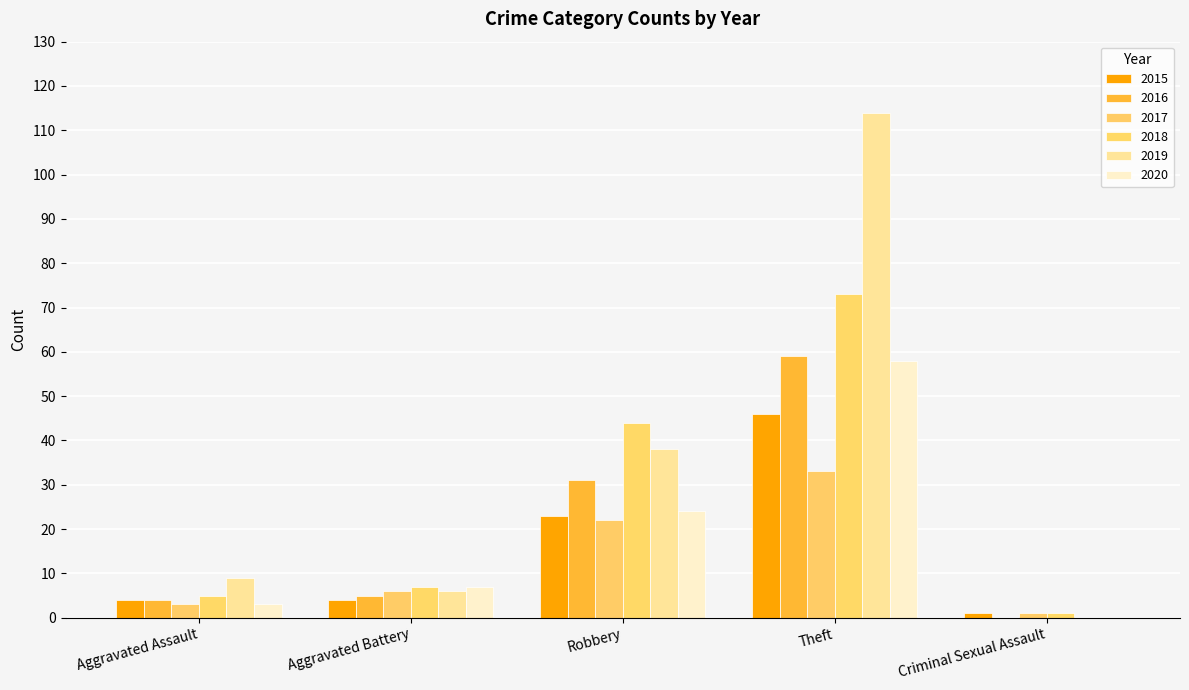

Reading left to right, transcribe all the data shown in this chart.

2015: 4	4	23	46	1
2016: 4	5	31	59	0
2017: 3	6	22	33	1
2018: 5	7	44	73	1
2019: 9	6	38	114	0
2020: 3	7	24	58	0